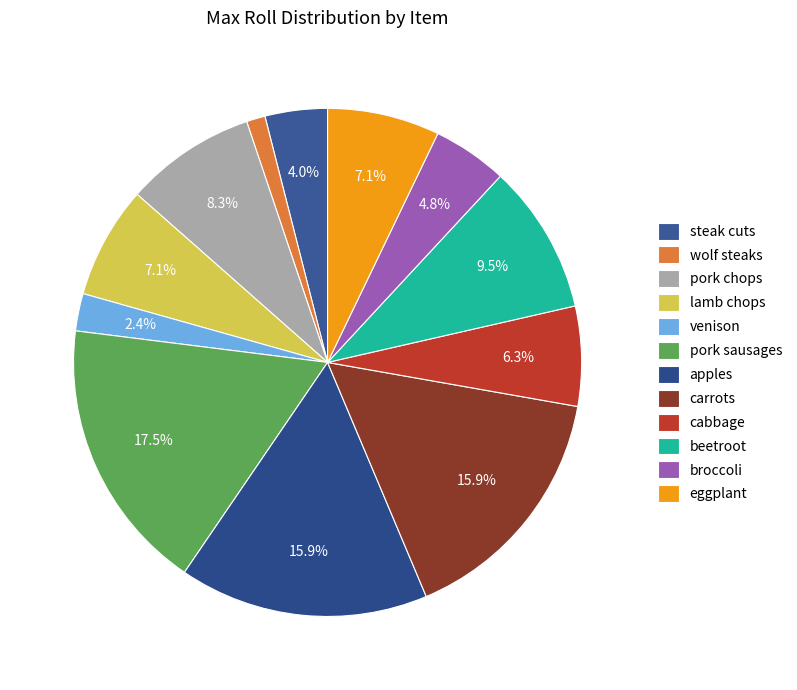

What is the smallest slice in the pie chart?

wolf steaks